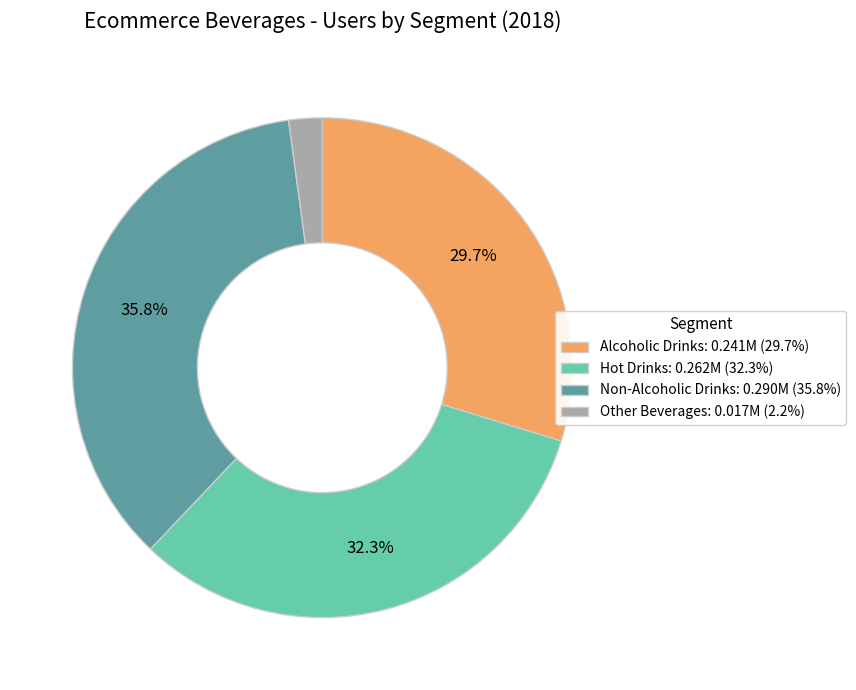

What is the smallest slice in the pie chart?

Other Beverages